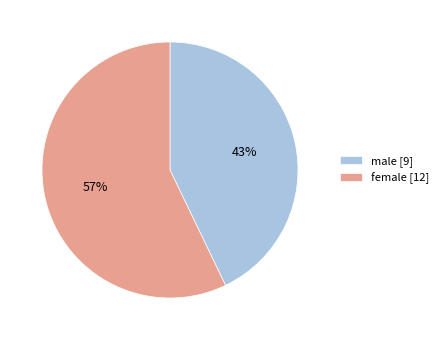

To the nearest percent, what is the combined percentage of male and female?

100%